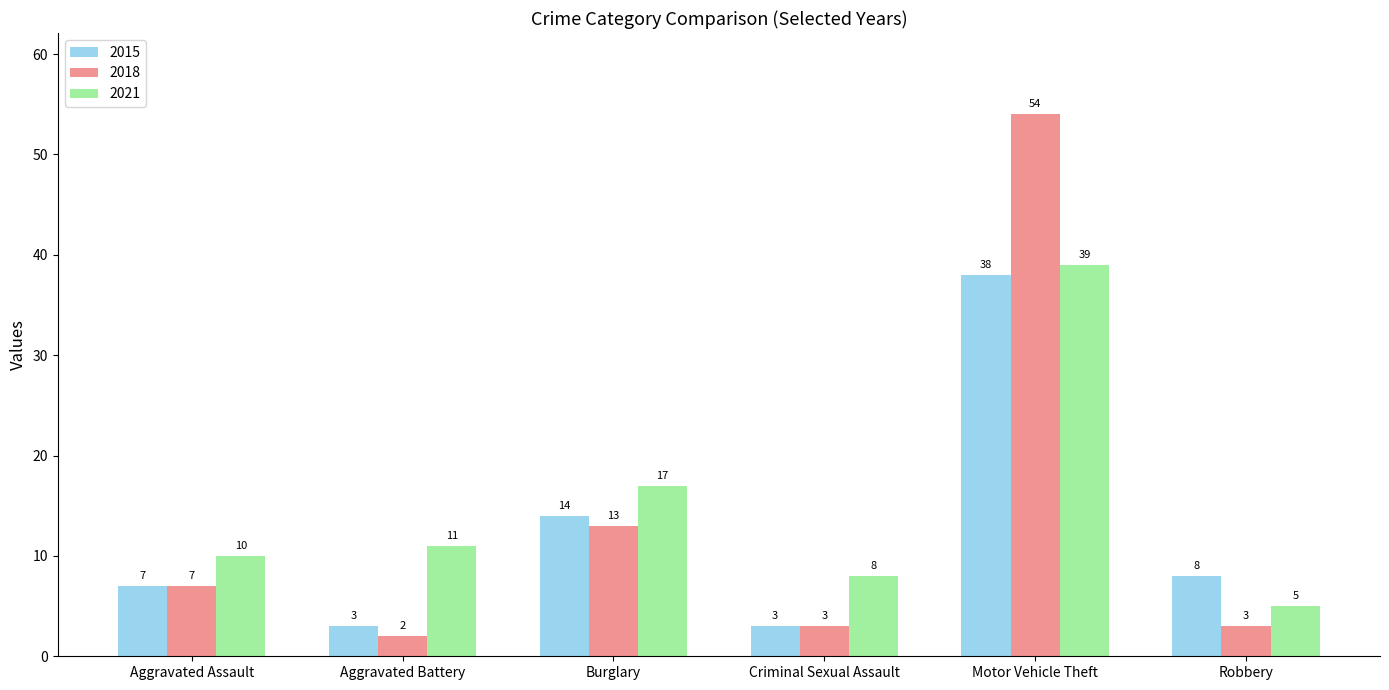

What are all the series names shown in the legend?

2015, 2018, 2021